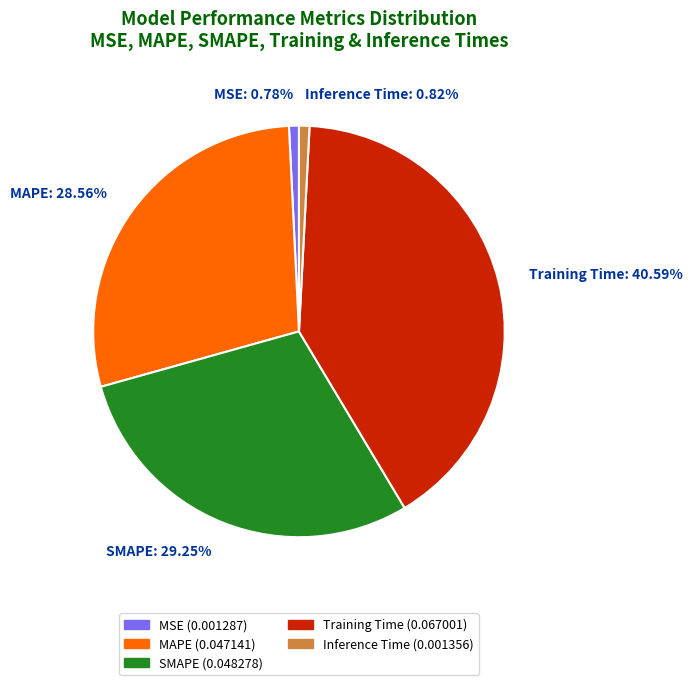

Which has a higher value, MAPE or SMAPE?

SMAPE